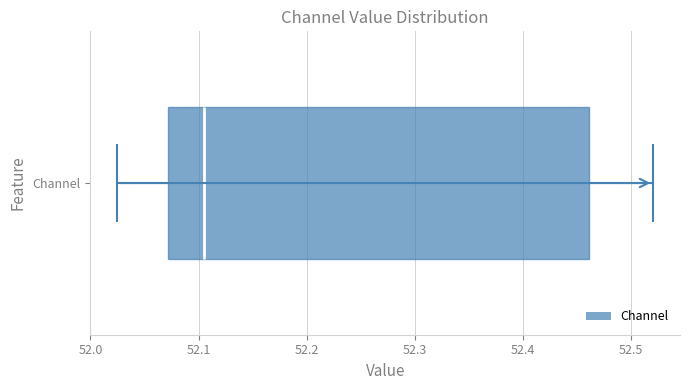

Where is the left edge of the box for Channel on the x-axis? The values are not printed on the chart, so give them approximately, as read against the axis.

52.07